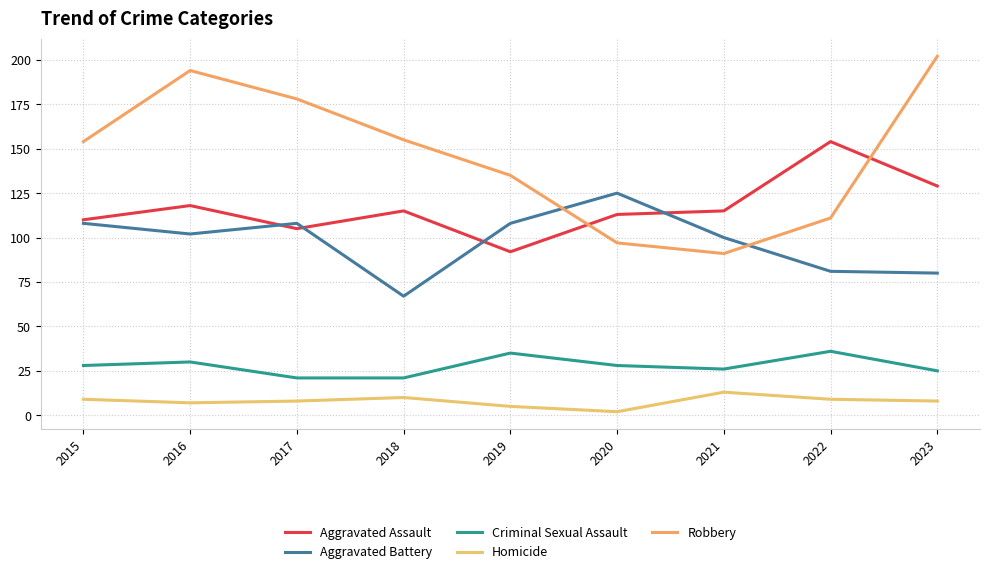

The Homicide series shows 2 at 2022. True or false?

False